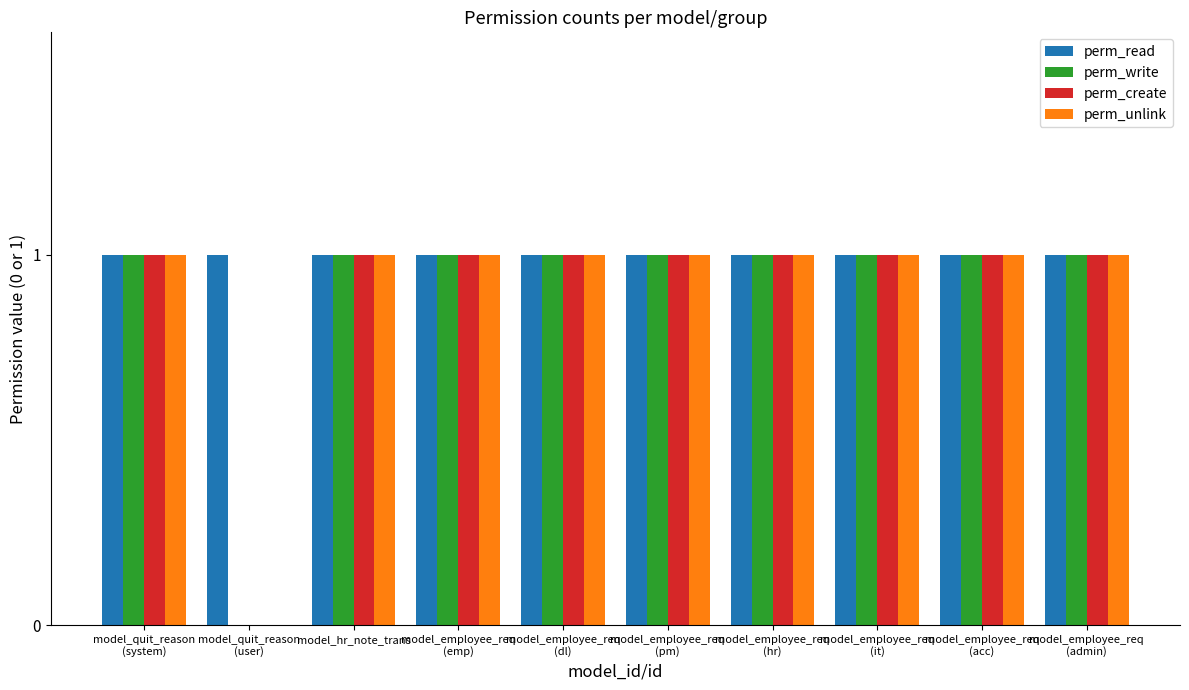

Which series has the largest total across all categories?

perm_read